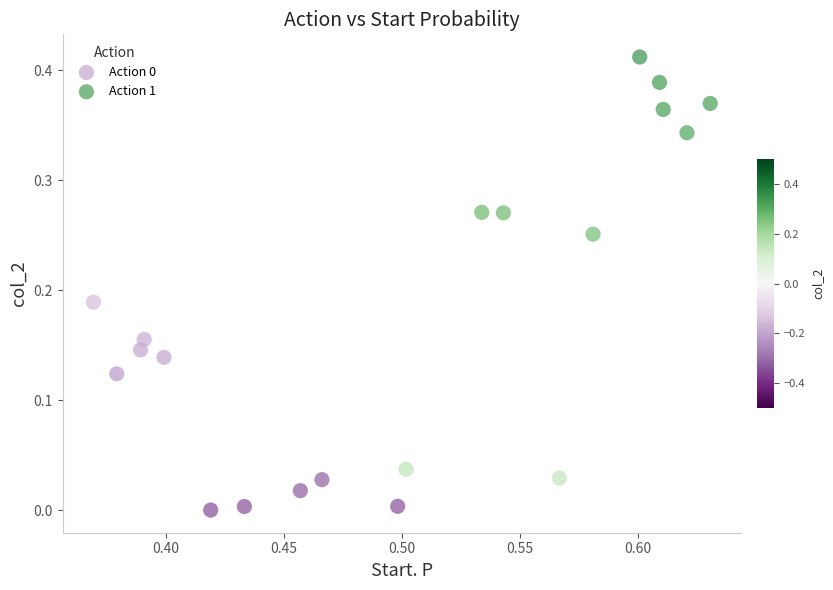

Which series has the widest spread of Y values?

Action 1